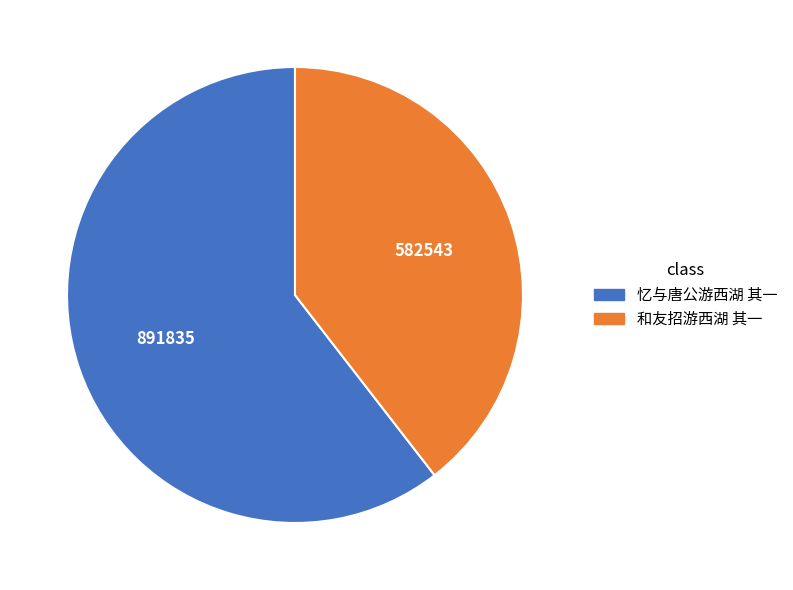

Between 忆与唐公游西湖 其一 and 和友招游西湖 其一, which is larger?

忆与唐公游西湖 其一